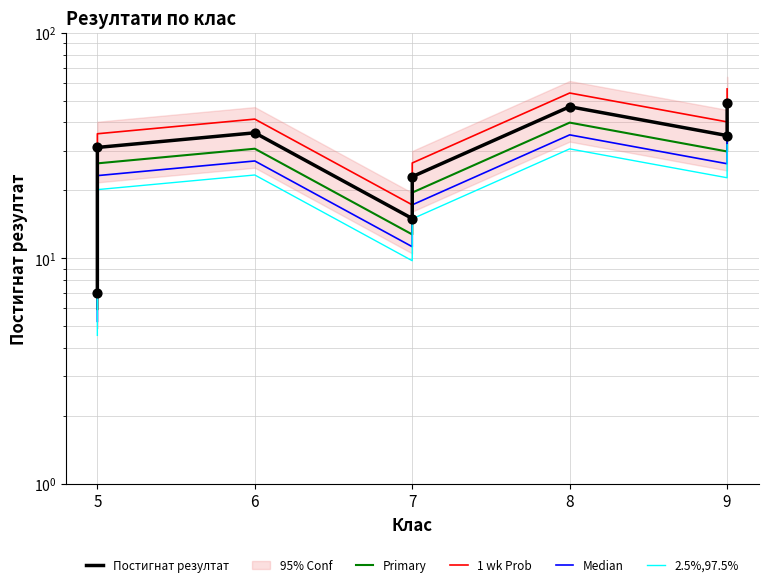

Which series contains the highest Y value?

1 wk Prob